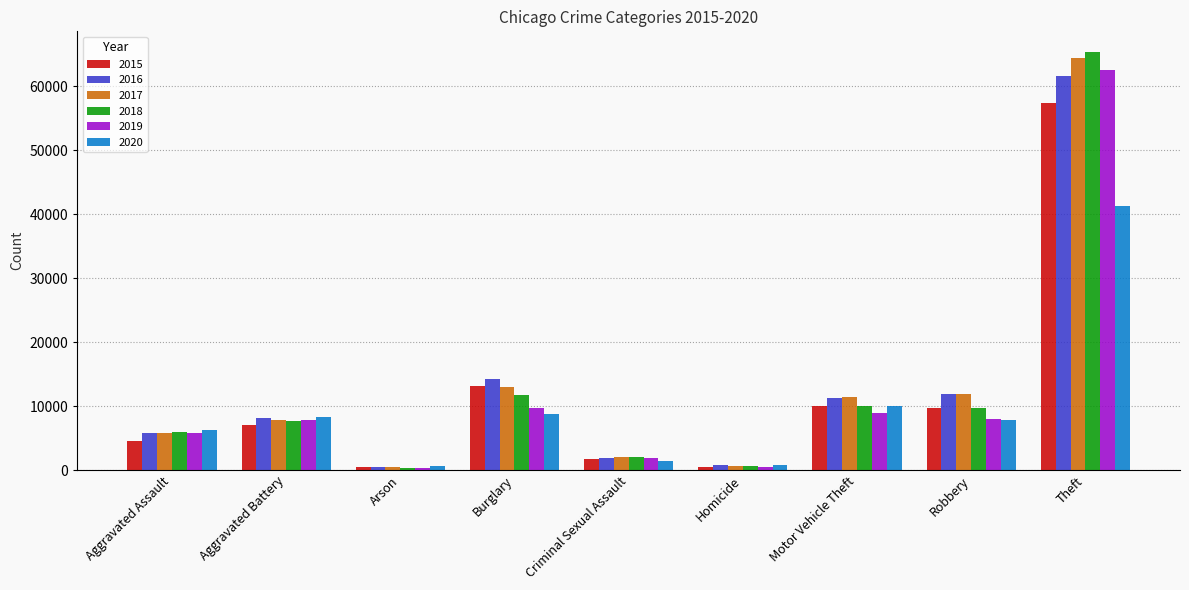

What is the label of the 8th bar from the right?

Aggravated Battery